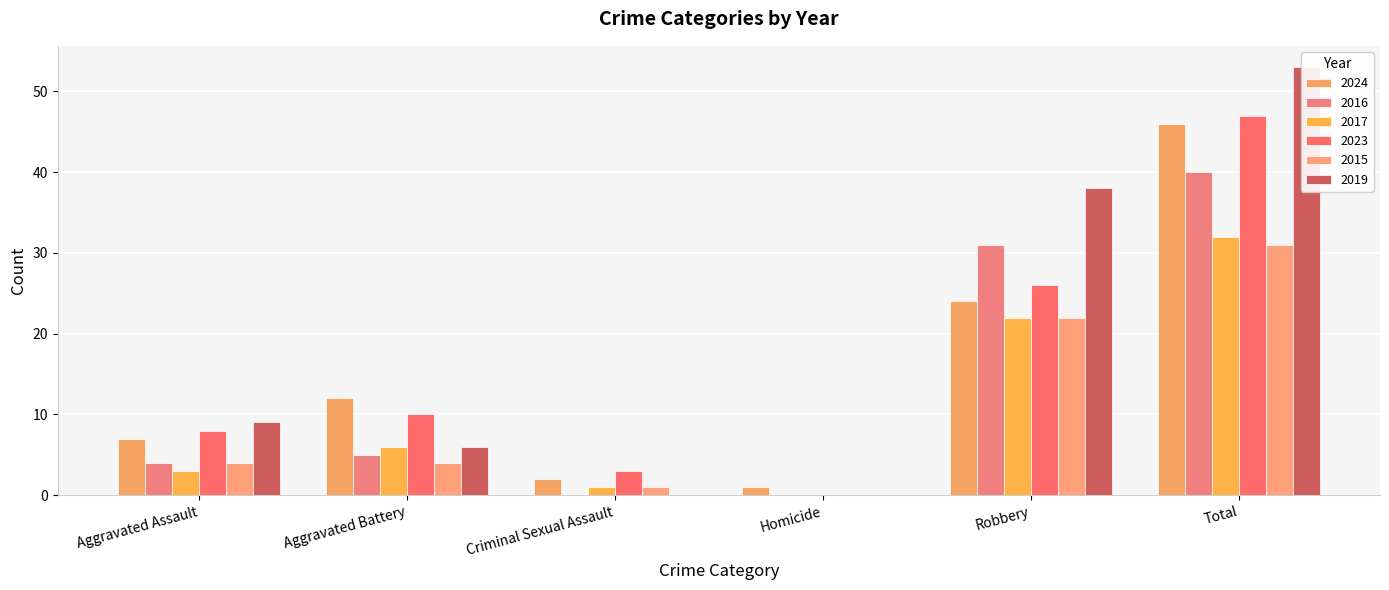

At which category does the chart reach its minimum across all series?

Criminal Sexual Assault